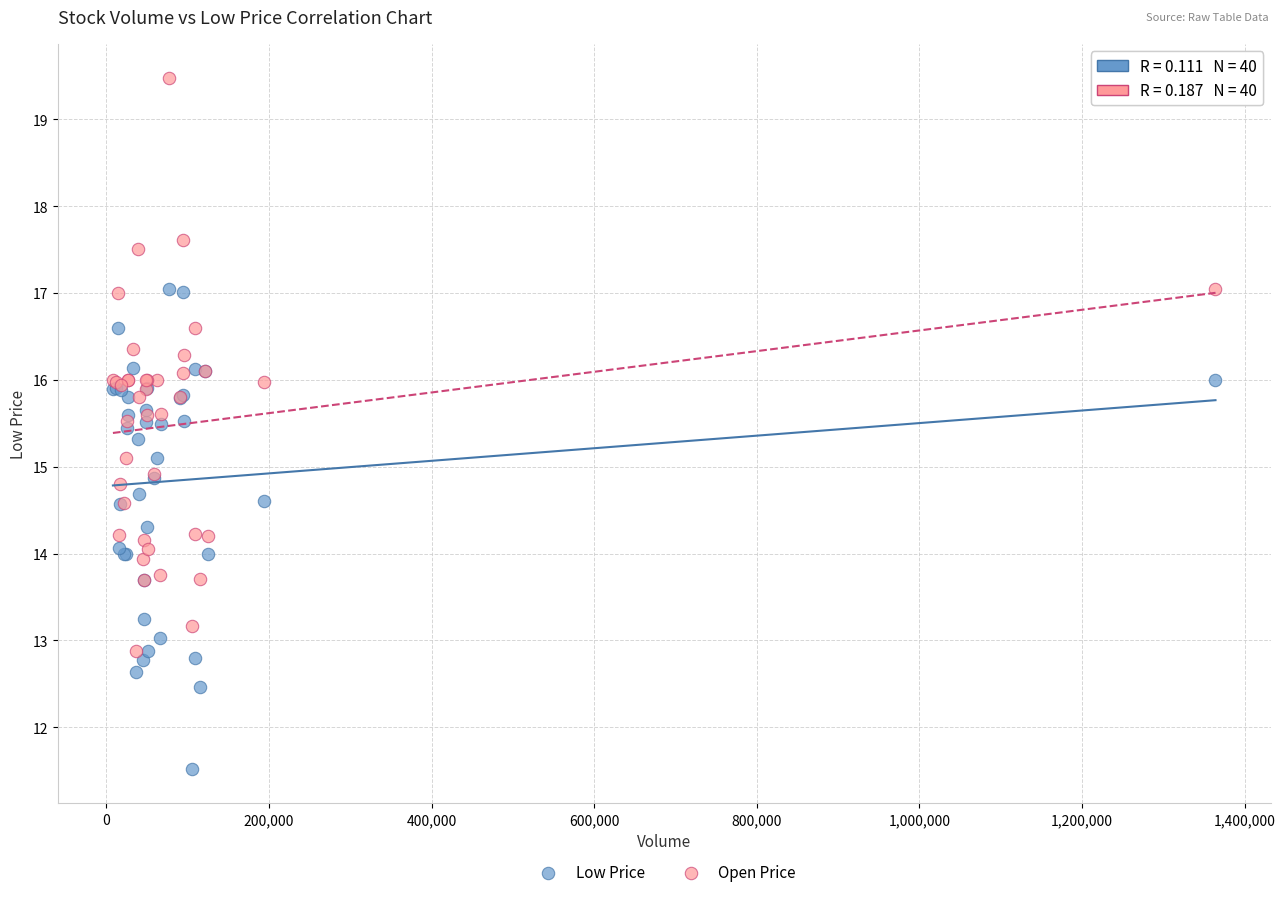

What are all the series names shown in the legend?

Low Price, Open Price